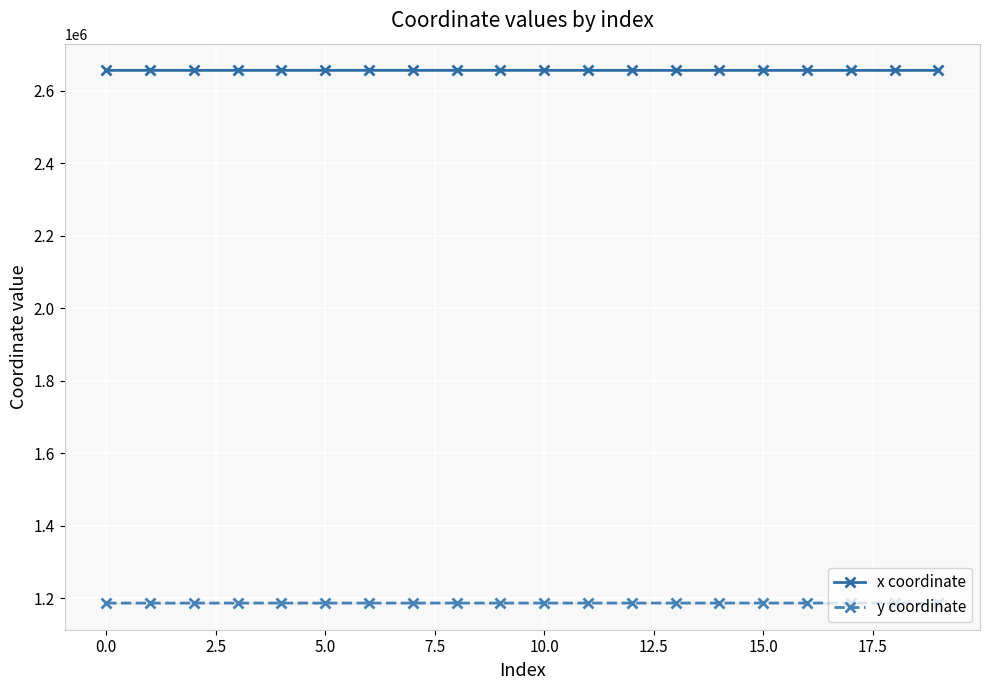

True or false: y coordinate has more than 1 points higher than both neighbors.

True